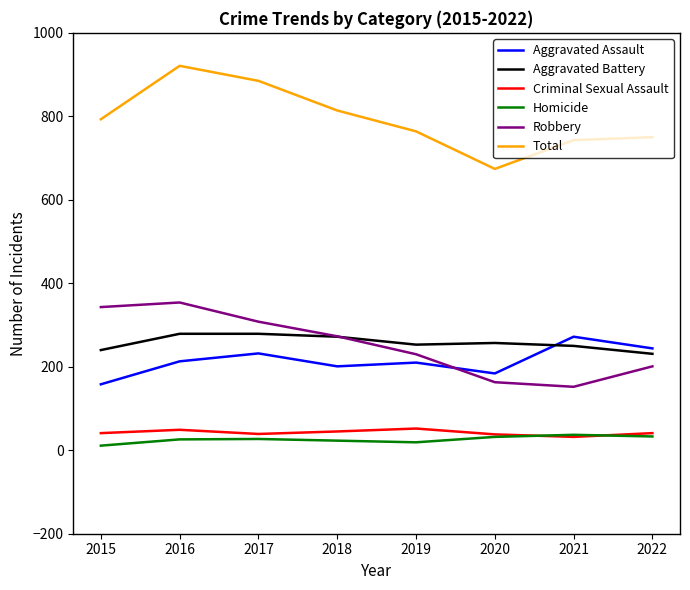

What is the average value of the Homicide series?

26